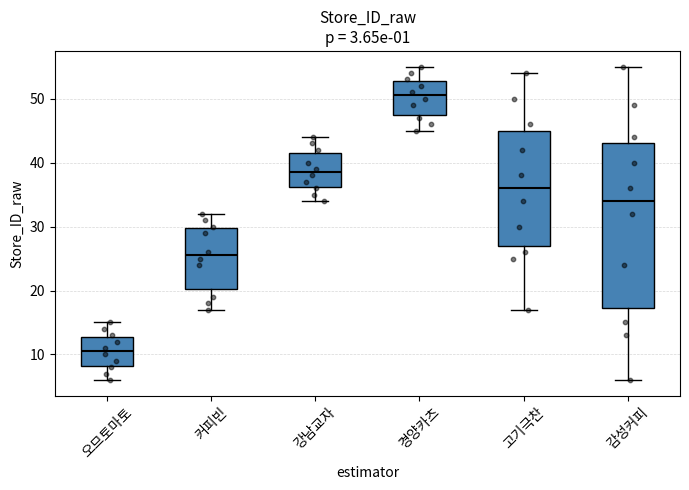

Reading left to right, transcribe this box plot: for each box, give where its median line is, the range the box spans, and where its two whiskers end, as read against the y-axis. The values are not printed on the chart, so give them approximately, as read against the axis.

오므토마토: median 11, box 8 to 13, whiskers 6 to 15
커피빈: median 26, box 20 to 30, whiskers 17 to 32
강남교자: median 39, box 36 to 42, whiskers 34 to 44
경양카츠: median 51, box 48 to 53, whiskers 45 to 55
고기극찬: median 36, box 27 to 45, whiskers 17 to 54
감성커피: median 34, box 17 to 43, whiskers 6 to 55